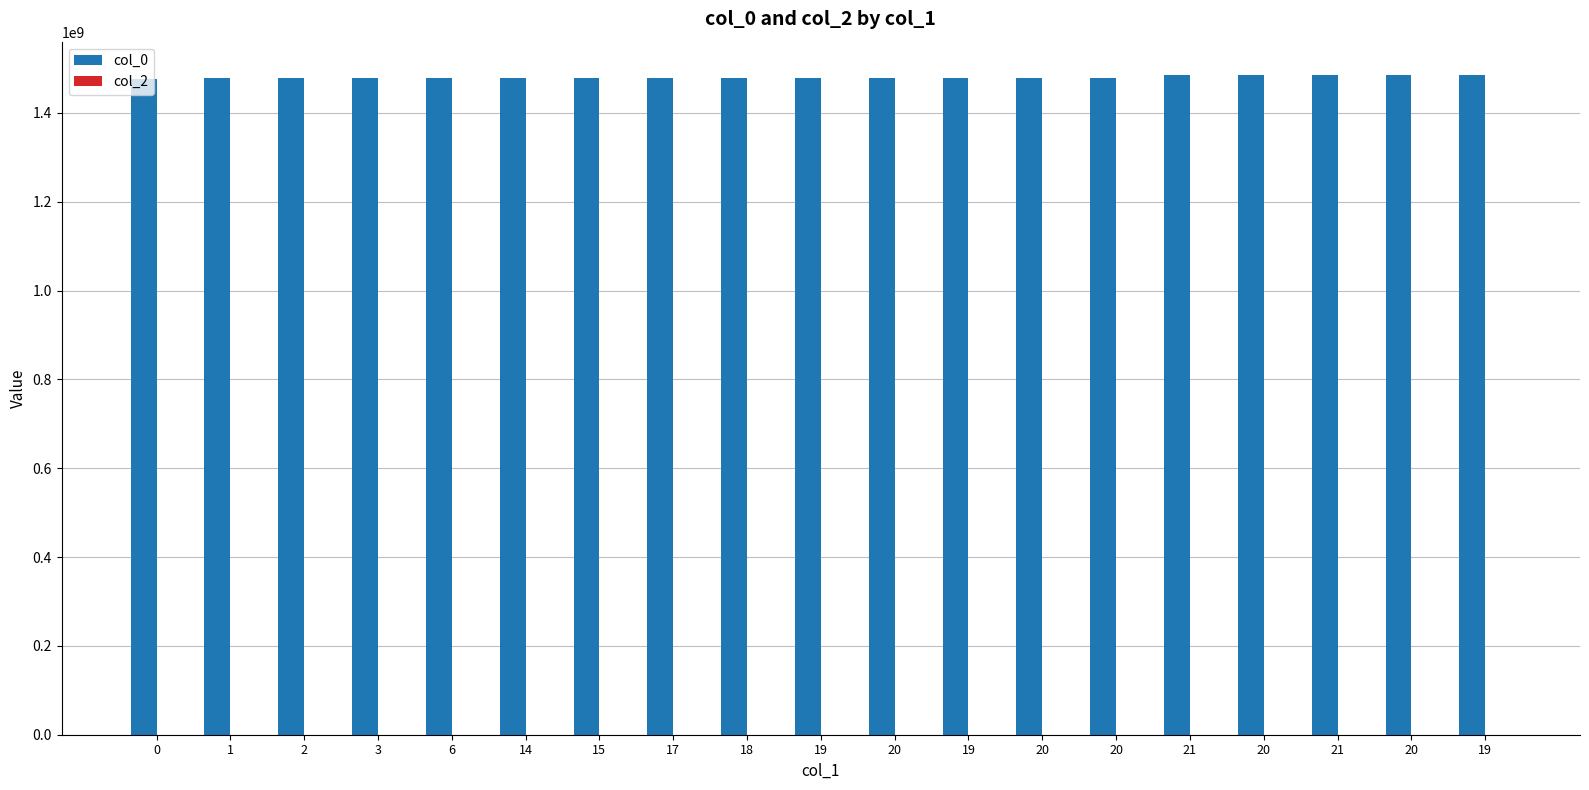

How many distinct data groups are displayed?

1